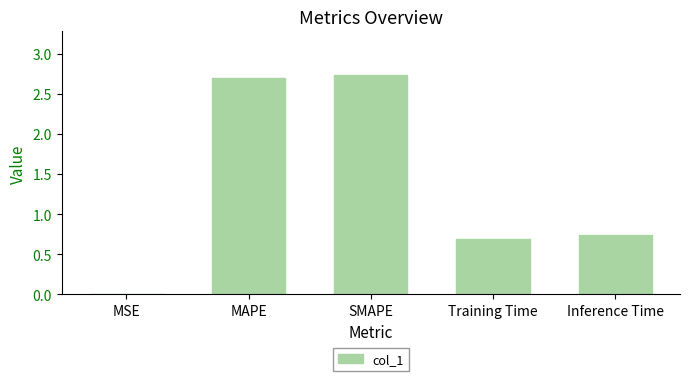

Between MAPE and SMAPE, which is larger?

SMAPE